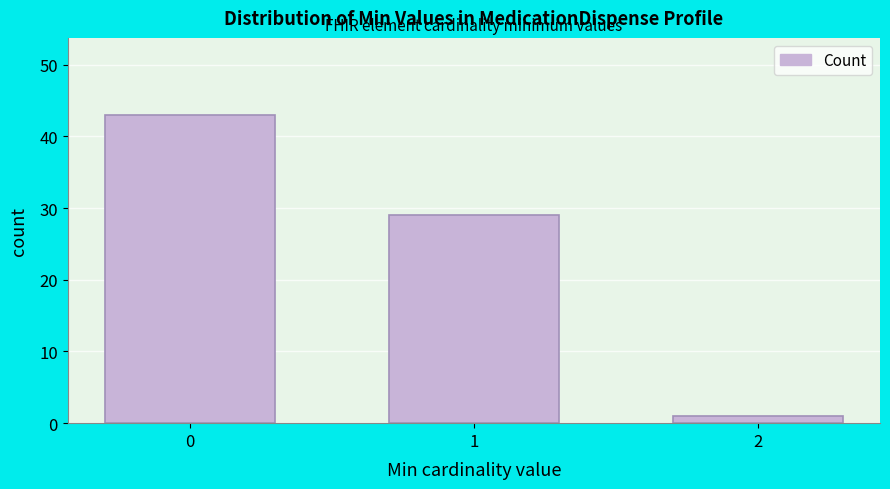

Reading left to right, extract all data points from this chart.

43	29	1